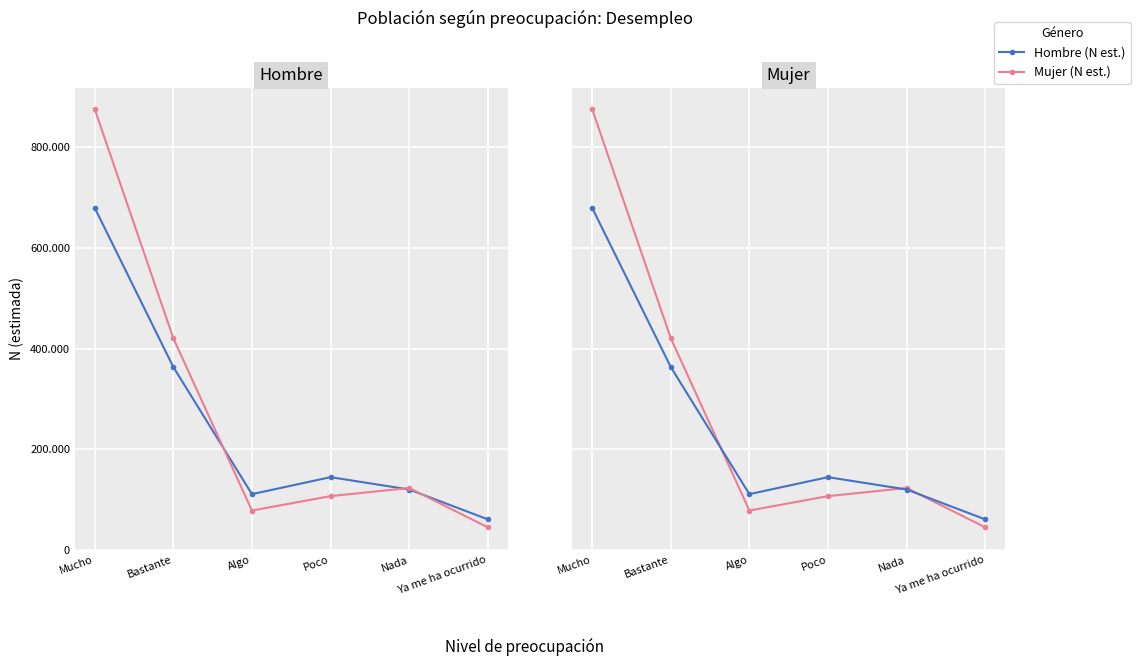

True or false: Mujer (N est.) has more than 2 interior local peaks.

False